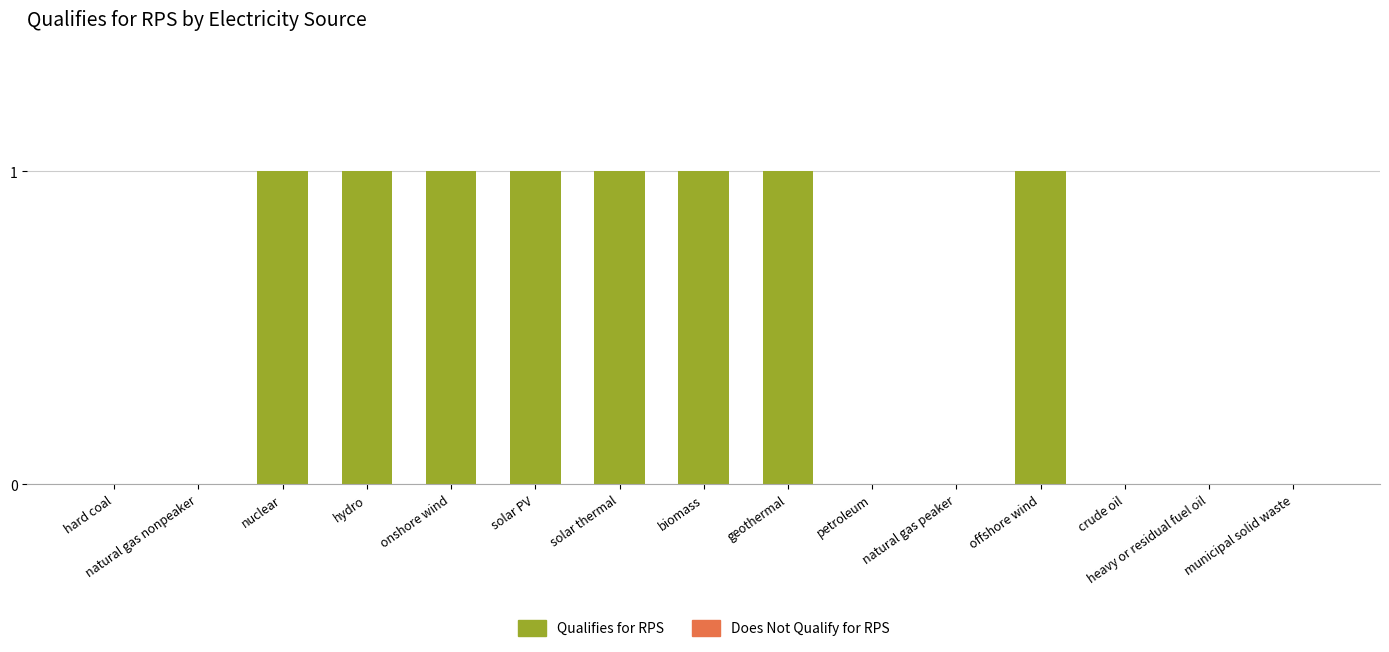

Which label corresponds to the smallest value in the chart?

hard coal